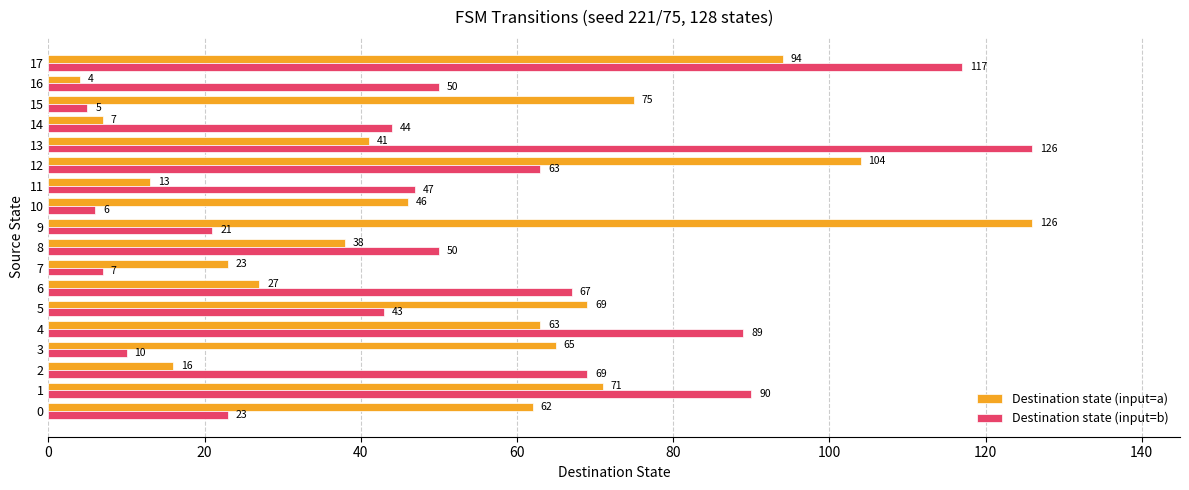

What is the spread (max minus min) of values at 9?

105